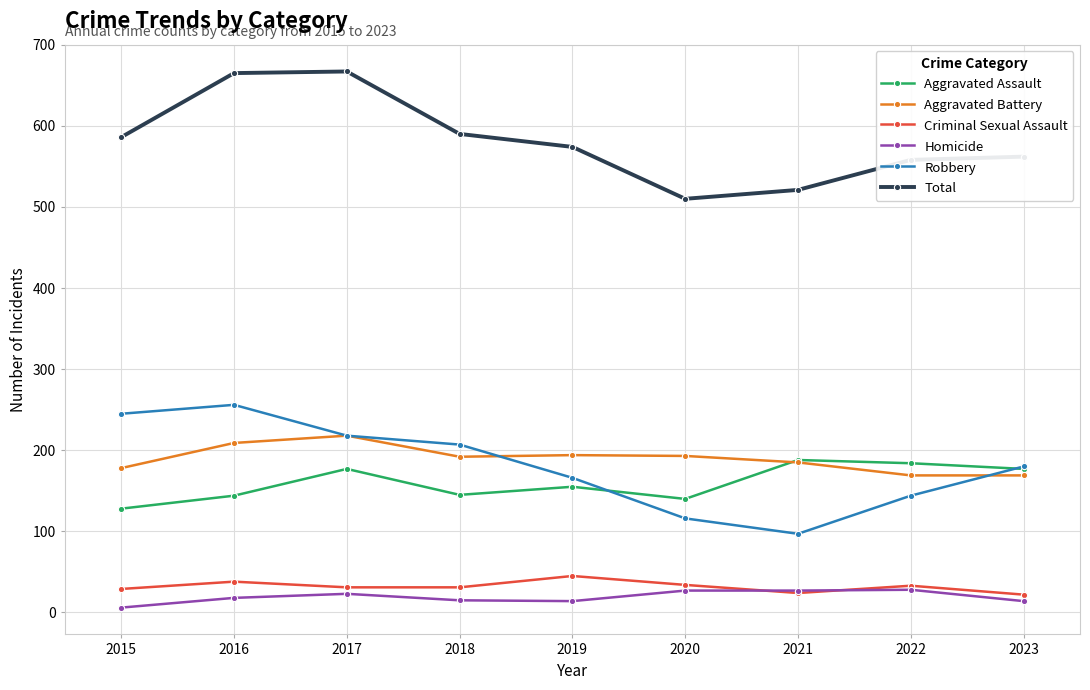

What is the difference between the Robbery values at 2018 and 2023?

27